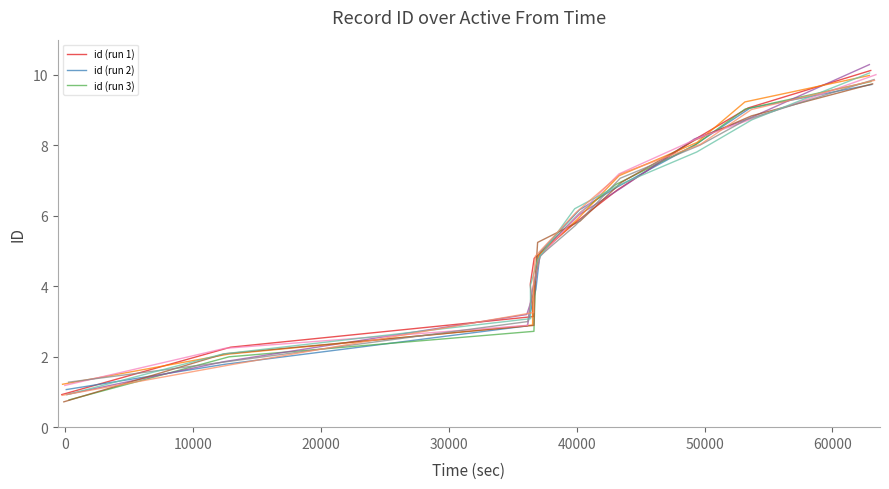

The value at 70000 is 15.1. True or false?

False